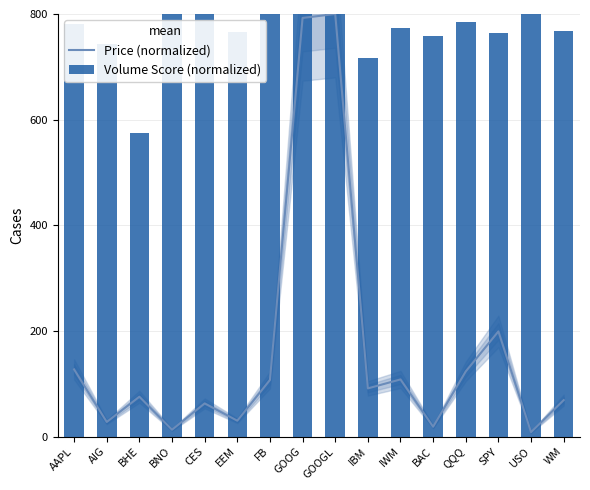

At which label is Volume Score (normalized) closest to 687?

IBM